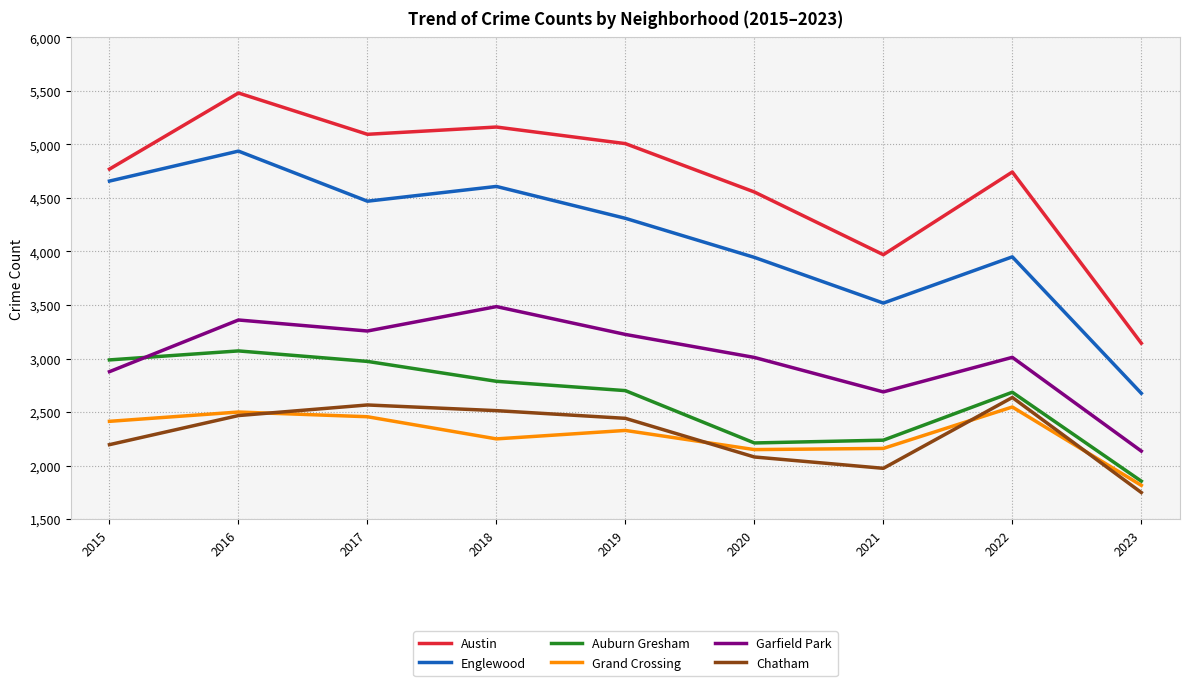

List the series in order of their peak value, highest first.

Austin, Englewood, Garfield Park, Auburn Gresham, Chatham, Grand Crossing